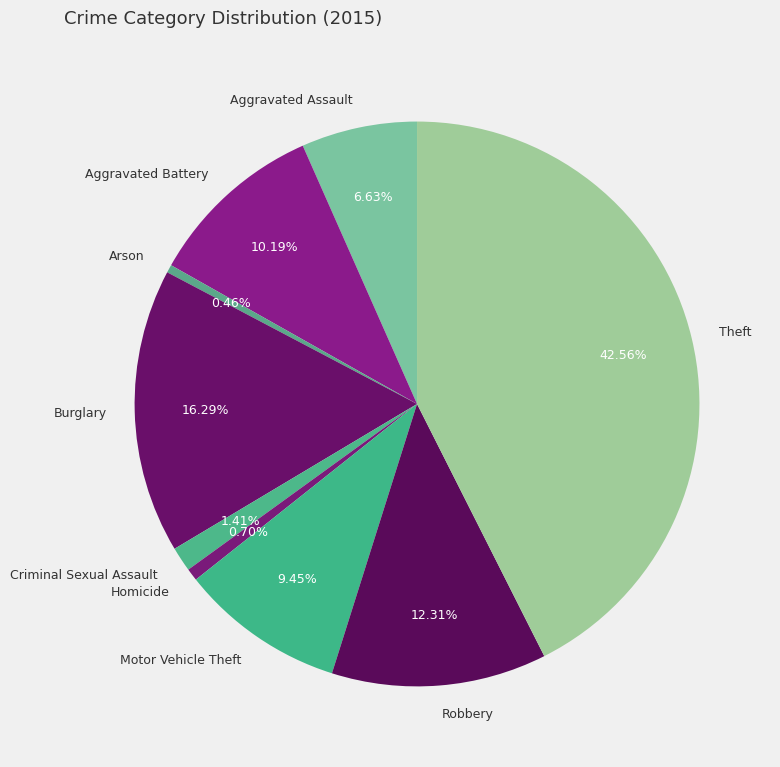

To the nearest percent, what portion does Aggravated Battery represent?

10%